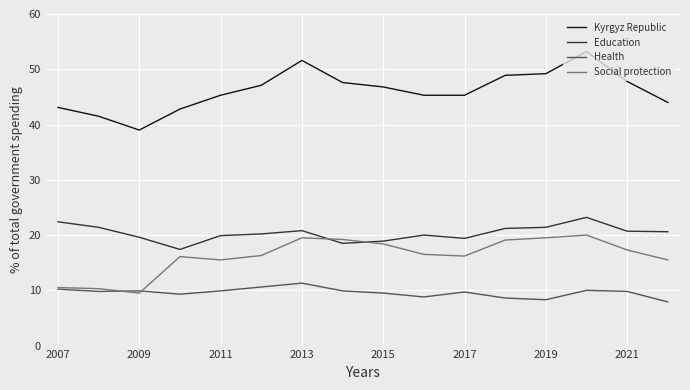

Does the chart have visible grid lines?

Yes